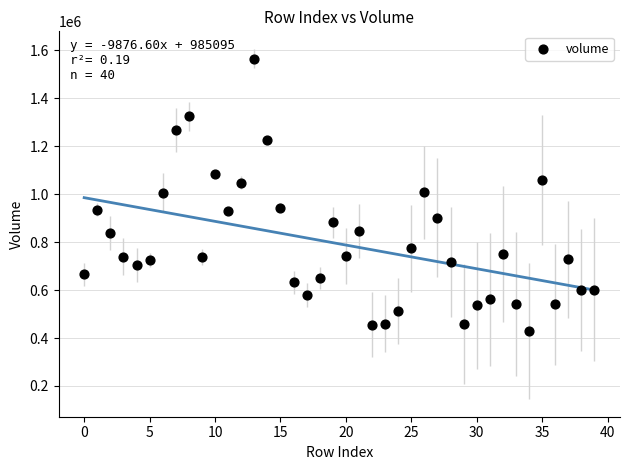

What is the range of Y values (max minus min)?

1135654